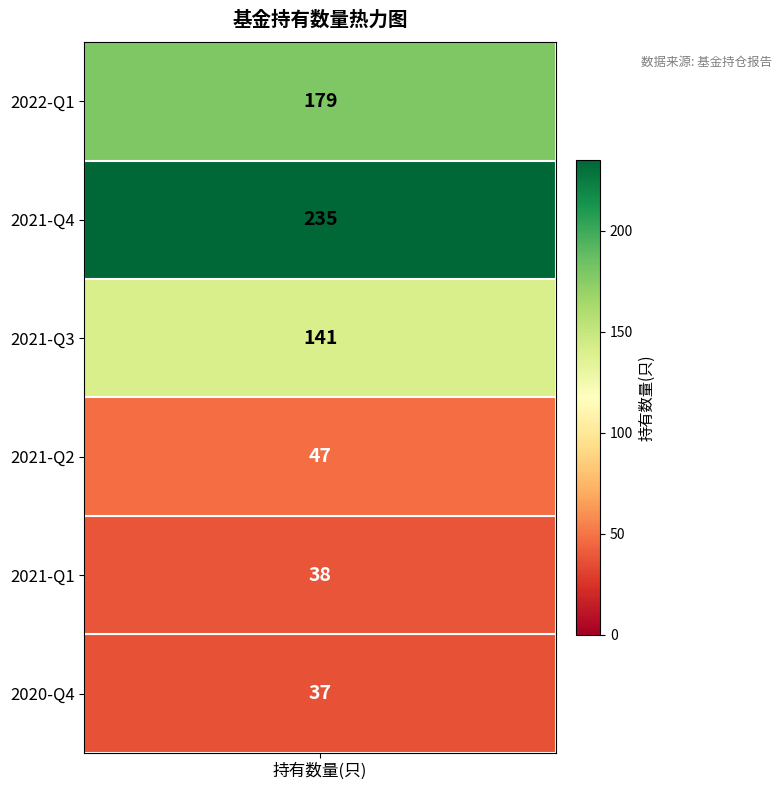

What is the sum of the values at 2021-Q2 and 2020-Q4?

84